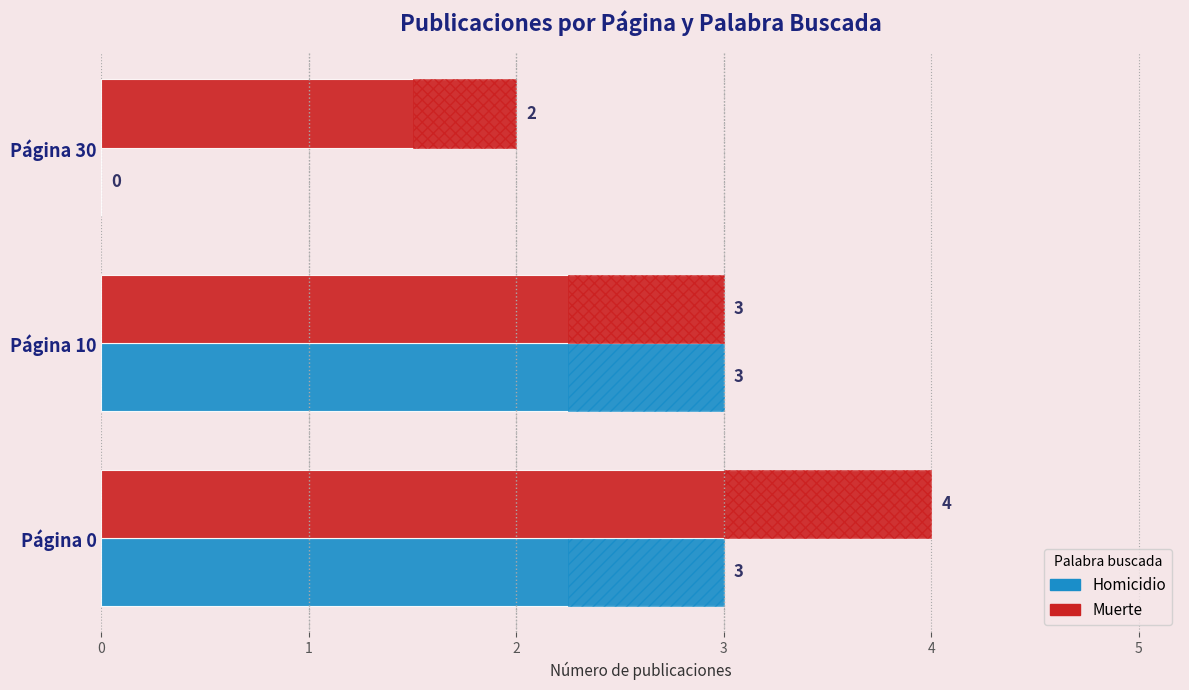

Which series has the largest total across all categories?

muerte